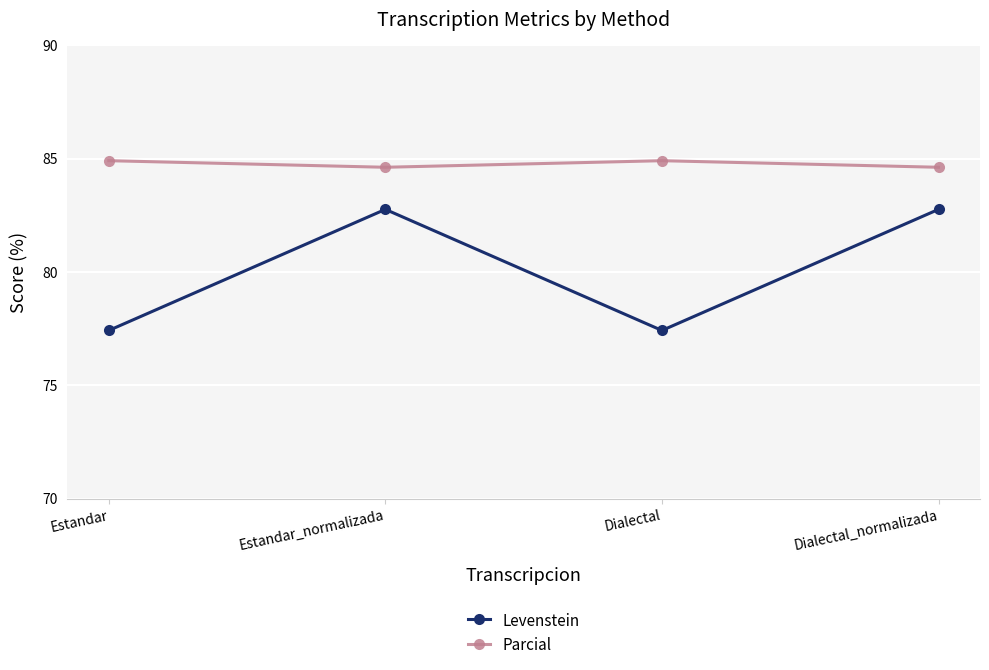

What is the lowest value of the Parcial series?

84.6